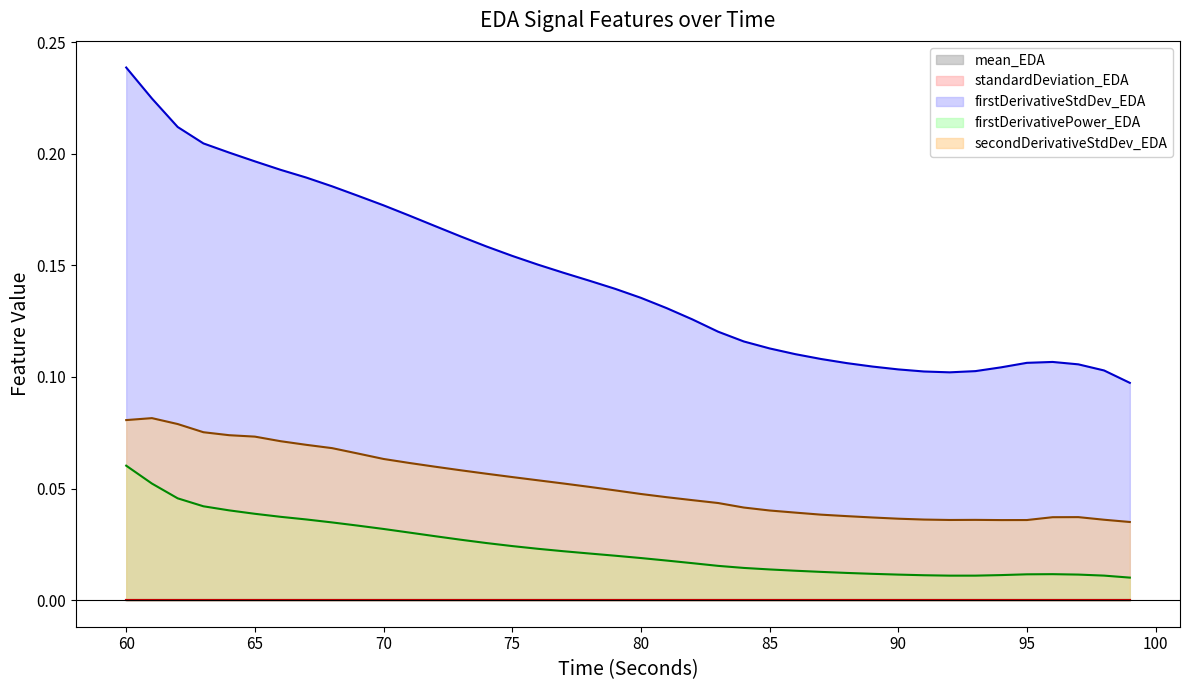

True or false: secondDerivativeStdDev_EDA has a value of 0.1 at 73.

False